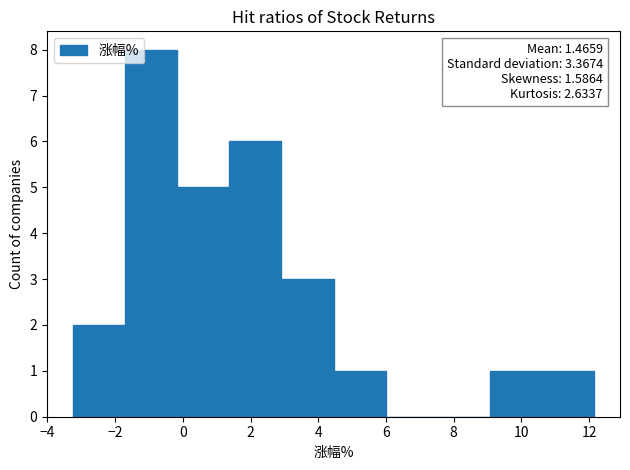

Over which range of the x-axis is the bar tallest?

-1.8 to -0.2